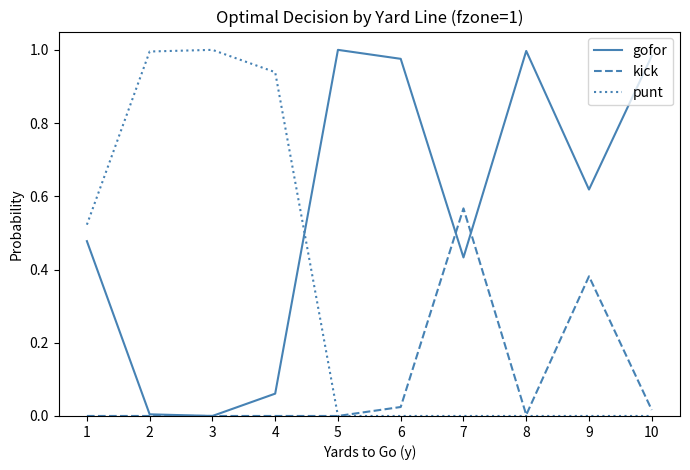

True or false: gofor and punt cross at least once.

True